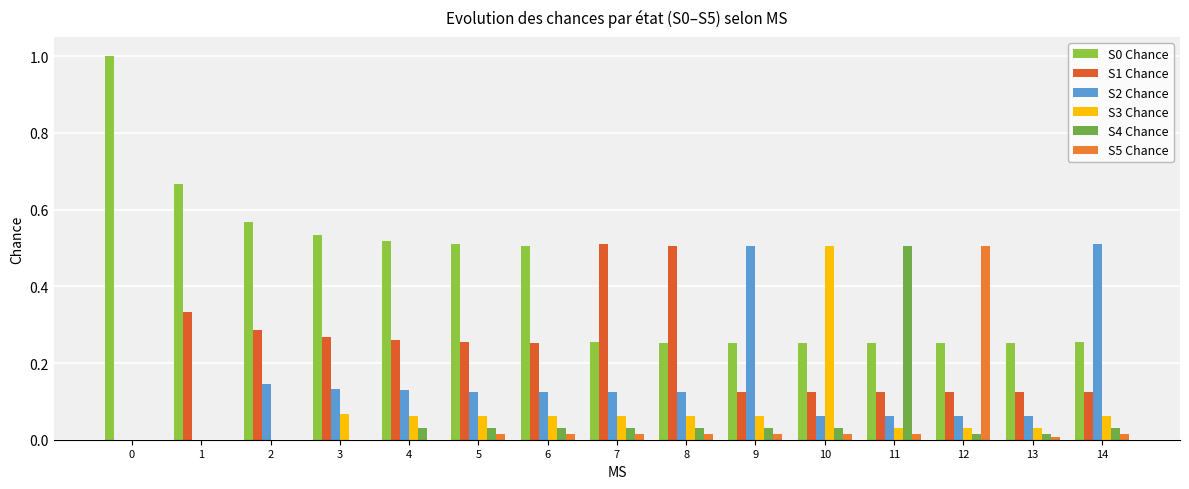

At 3, list the series in order from largest to smallest.

S0 Chance, S1 Chance, S2 Chance, S3 Chance, S4 Chance, S5 Chance